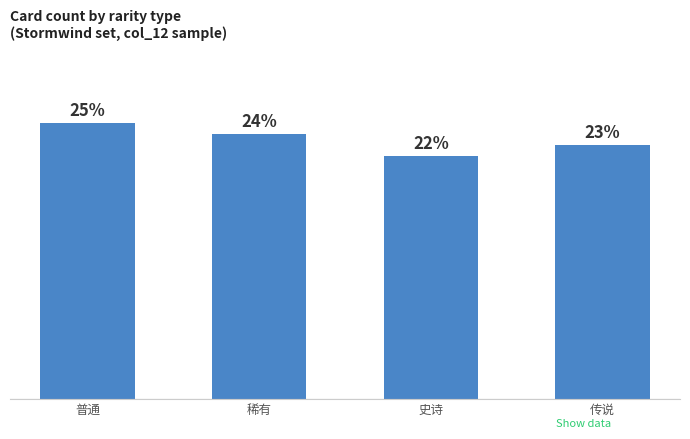

Which category has the lowest value across all series?

史诗